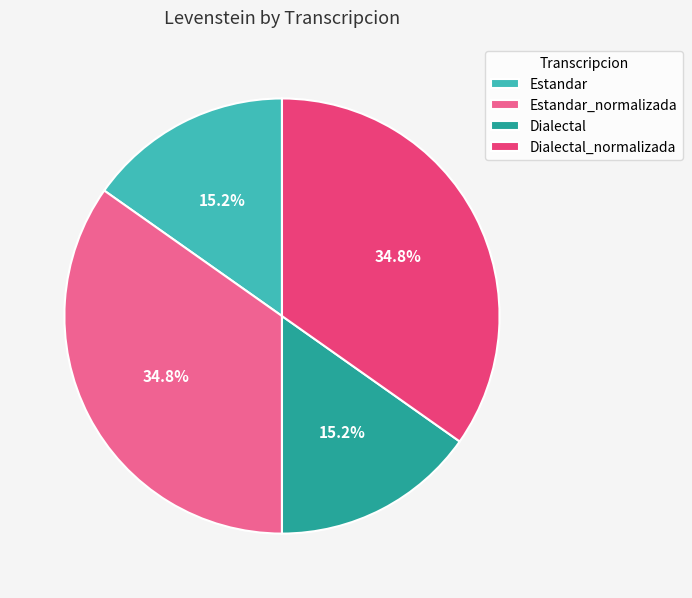

Is it true that Dialectal is 5% of the pie?

False